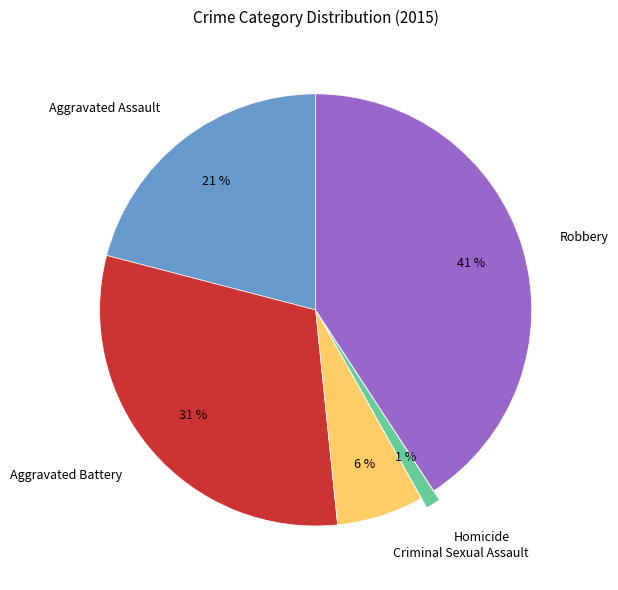

To the nearest percent, what percentage of the pie is Homicide?

1%